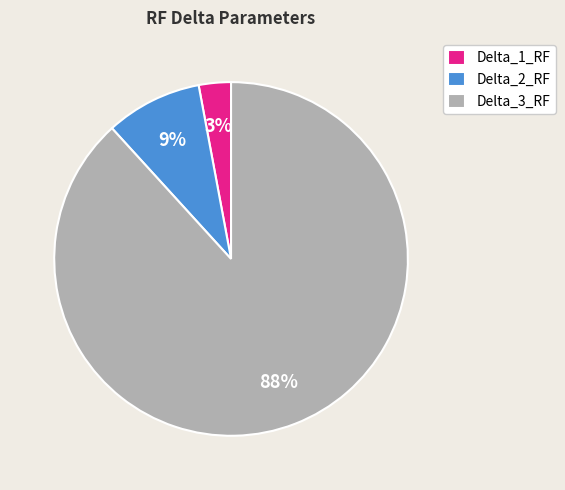

Which slice is the largest?

Delta_3_RF